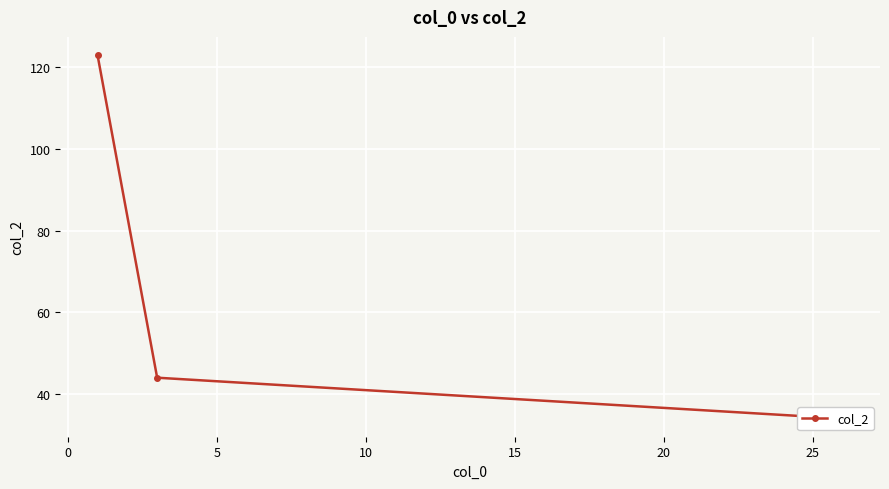

How many values exceed 44?

1